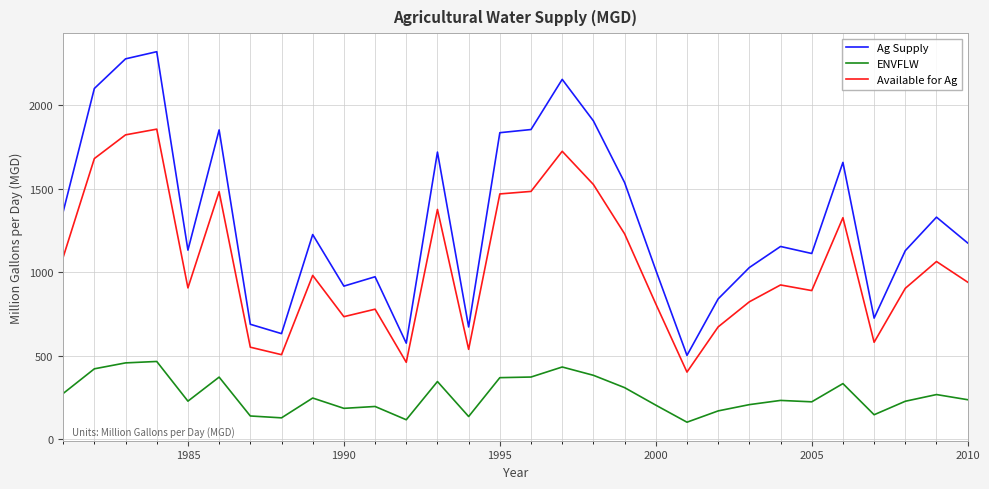

Count the number of categories in the chart.

30